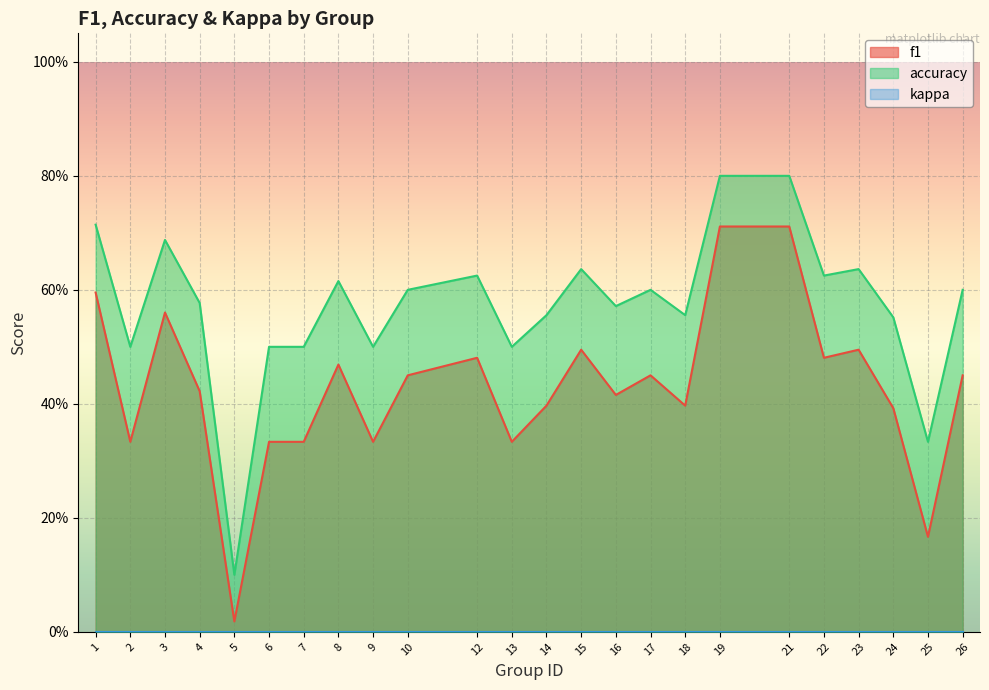

In f1, how many points are lower than both neighbors (excluding endpoints)?

8